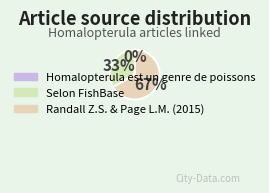

To the nearest percent, what is the combined percentage of Randall Z.S. & Page L.M. (2015) and Selon FishBase?

100%